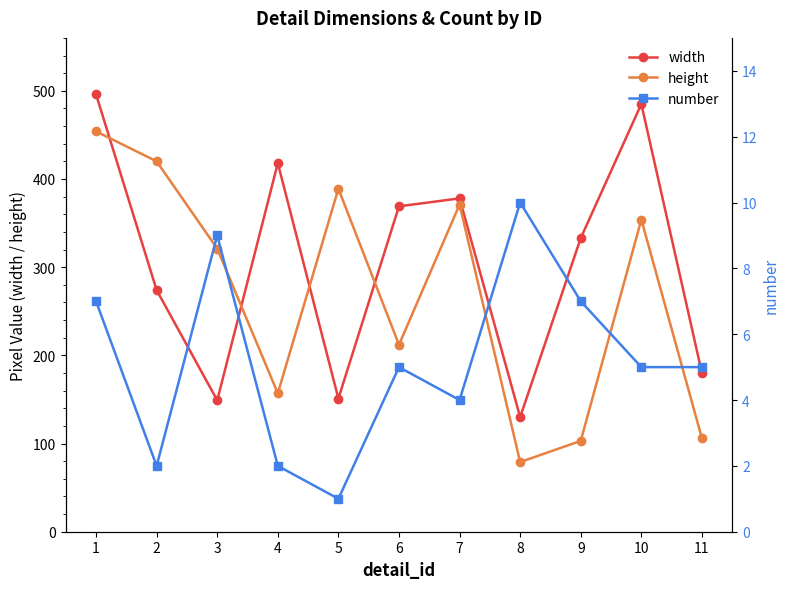

Rank the series at 10 from highest to lowest value.

width, height, number